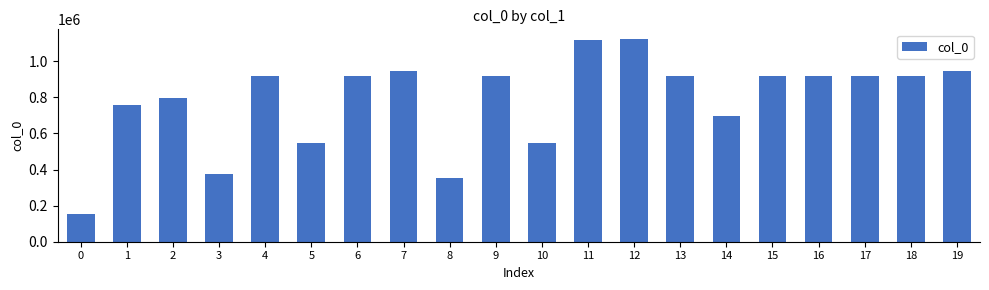

What is the difference between the maximum and minimum values?

967999